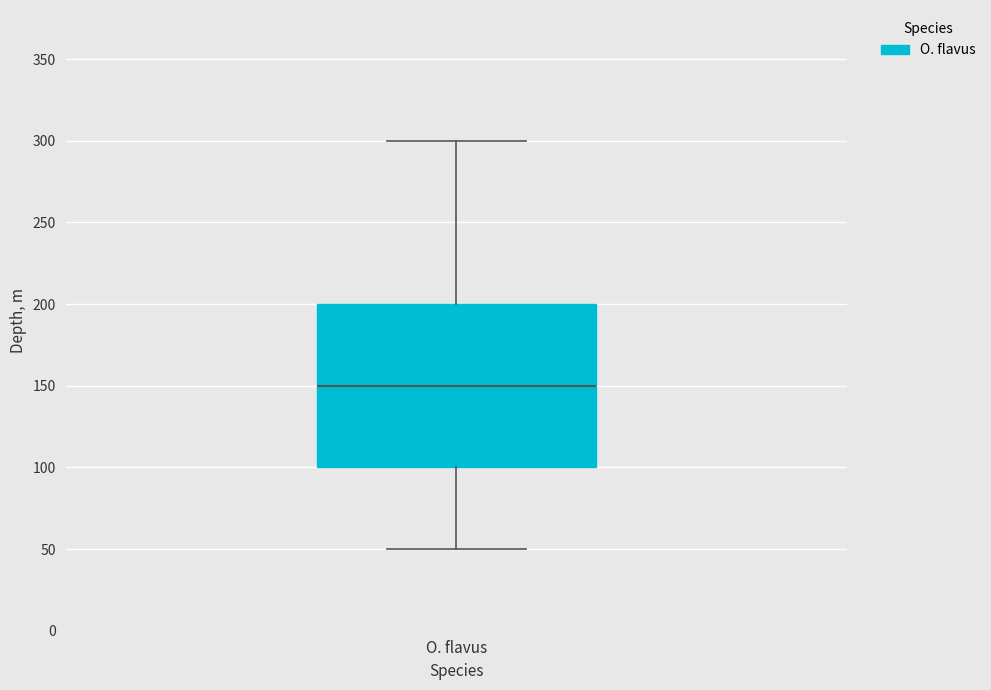

Transcribe this box plot: give where the median line is, the range the box spans, and where the two whiskers end, as read against the y-axis. The values are not printed on the chart, so give them approximately, as read against the axis.

median 150, box 100 to 200, whiskers 50 to 300